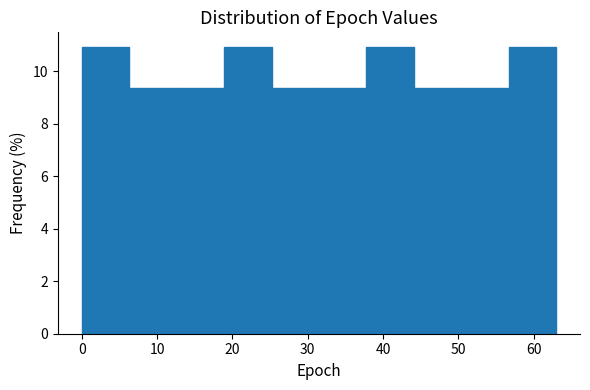

Reading left to right, list every bar in this chart as the range it spans on the x-axis followed by its height. Neither the bar edges nor the heights are printed on the chart, so give them approximately, as read against the axes.

0.0 to 6.3: 11.0
6.3 to 12.6: 9.4
12.6 to 18.9: 9.4
18.9 to 25.2: 11.0
25.2 to 31.5: 9.4
31.5 to 37.8: 9.4
37.8 to 44.1: 11.0
44.1 to 50.4: 9.4
50.4 to 56.7: 9.4
56.7 to 63.0: 11.0